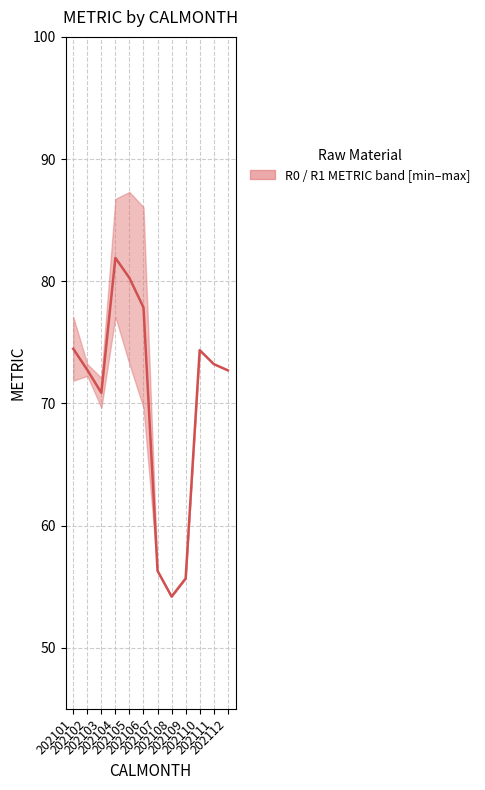

What is the change in value from 202102 to 202103?

-1.9